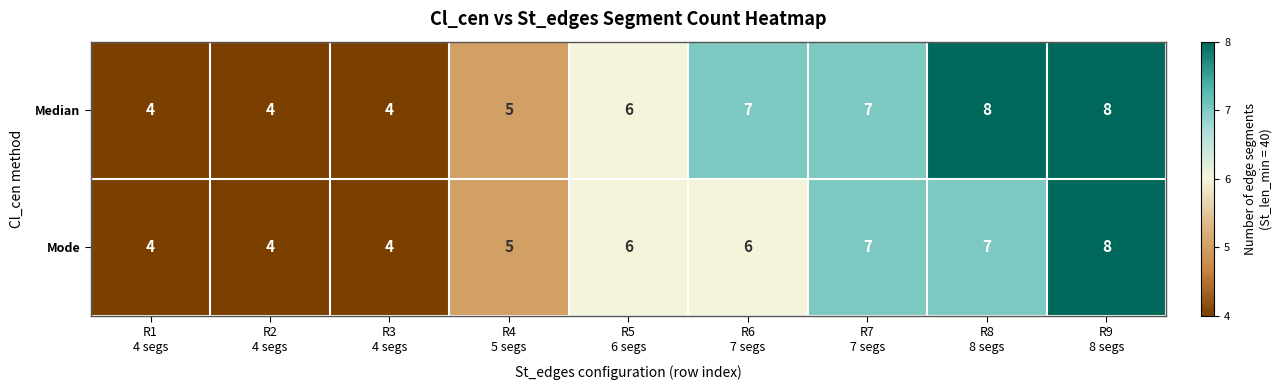

Count the Median values in the range 4 to 7.

7